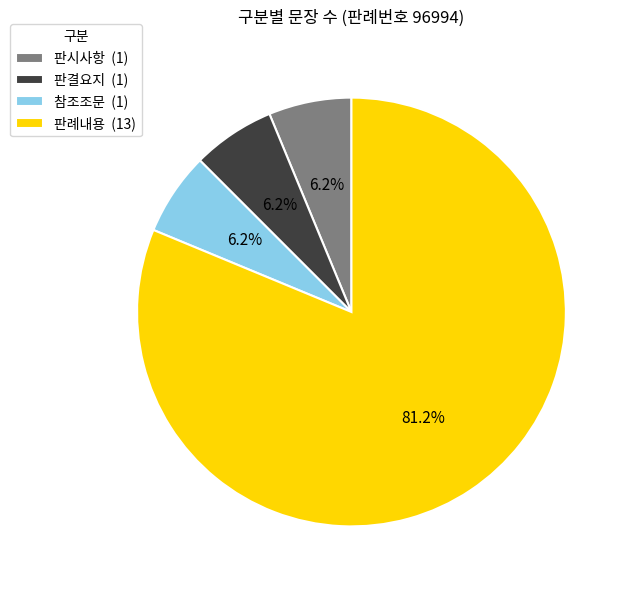

Combined, do 참조조문 (1) and 판시사항 (1) account for over 50%?

No